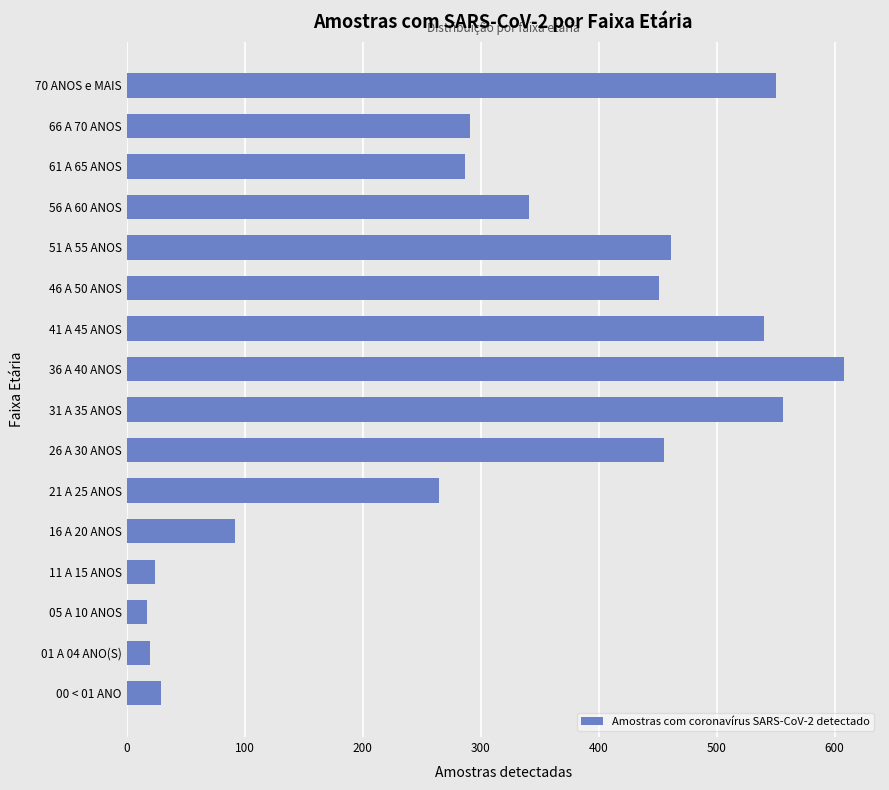

Reading top to bottom, what are all the values shown in this chart?

70 ANOS e MAIS=550	66 A 70 ANOS=291	61 A 65 ANOS=287	56 A 60 ANOS=341	51 A 55 ANOS=461	46 A 50 ANOS=451	41 A 45 ANOS=540	36 A 40 ANOS=608	31 A 35 ANOS=556	26 A 30 ANOS=455	21 A 25 ANOS=265	16 A 20 ANOS=92	11 A 15 ANOS=24	05 A 10 ANOS=17	01 A 04 ANO(S)=20	00 < 01 ANO=29